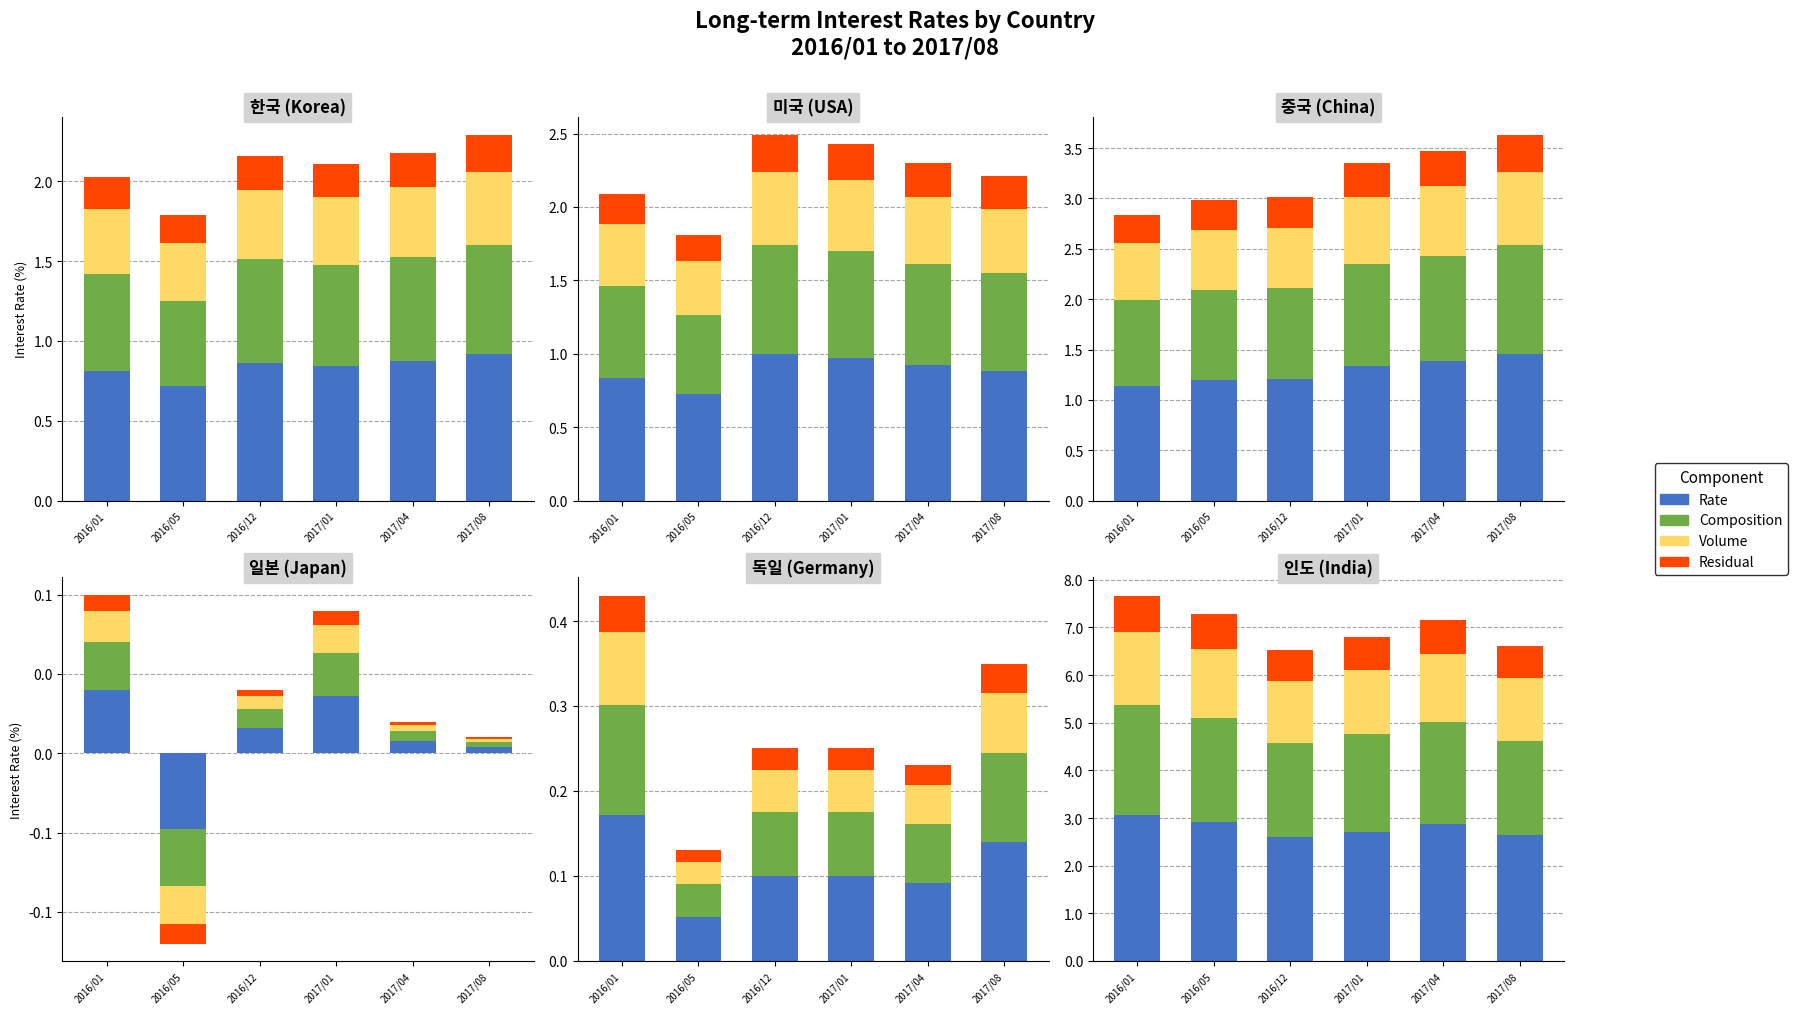

How many bars are there in each group?

4